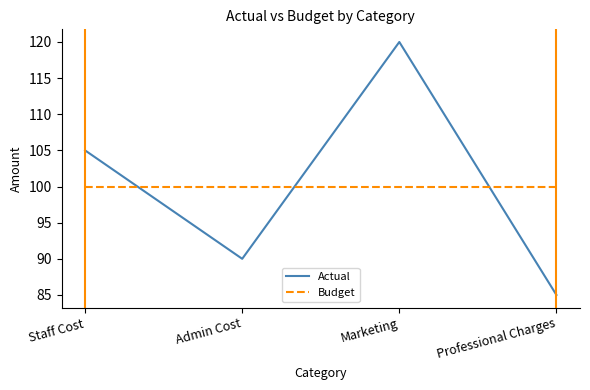

Is the value of Actual at Professional Charges greater than the value of Budget at Staff Cost?

No